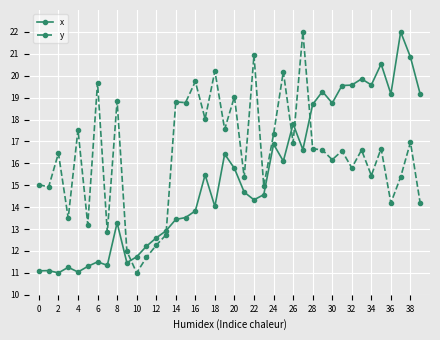

How many times do y and x cross each other?

5